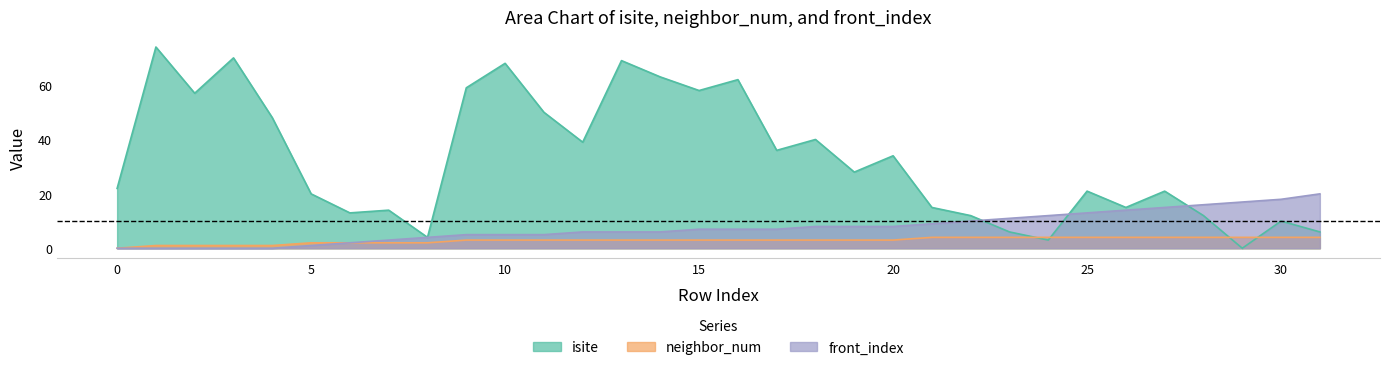

Reading left to right, list all the values displayed in this chart.

isite: 0=22	1=74	2=57	3=70	4=48	5=20	6=13	7=14	8=4	9=59	10=68	11=50	12=39	13=69	14=63	15=58	16=62	17=36	18=40	19=28	20=34	21=15	22=12	23=6	24=3	25=21	26=15	27=21	28=12	29=0	30=10	31=6
neighbor_num: 0=0	1=1	2=1	3=1	4=1	5=2	6=2	7=2	8=2	9=3	10=3	11=3	12=3	13=3	14=3	15=3	16=3	17=3	18=3	19=3	20=3	21=4	22=4	23=4	24=4	25=4	26=4	27=4	28=4	29=4	30=4	31=4
front_index: 0=0	1=0	2=0	3=0	4=0	5=1	6=2	7=3	8=4	9=5	10=5	11=5	12=6	13=6	14=6	15=7	16=7	17=7	18=8	19=8	20=8	21=9	22=10	23=11	24=12	25=13	26=14	27=15	28=16	29=17	30=18	31=20